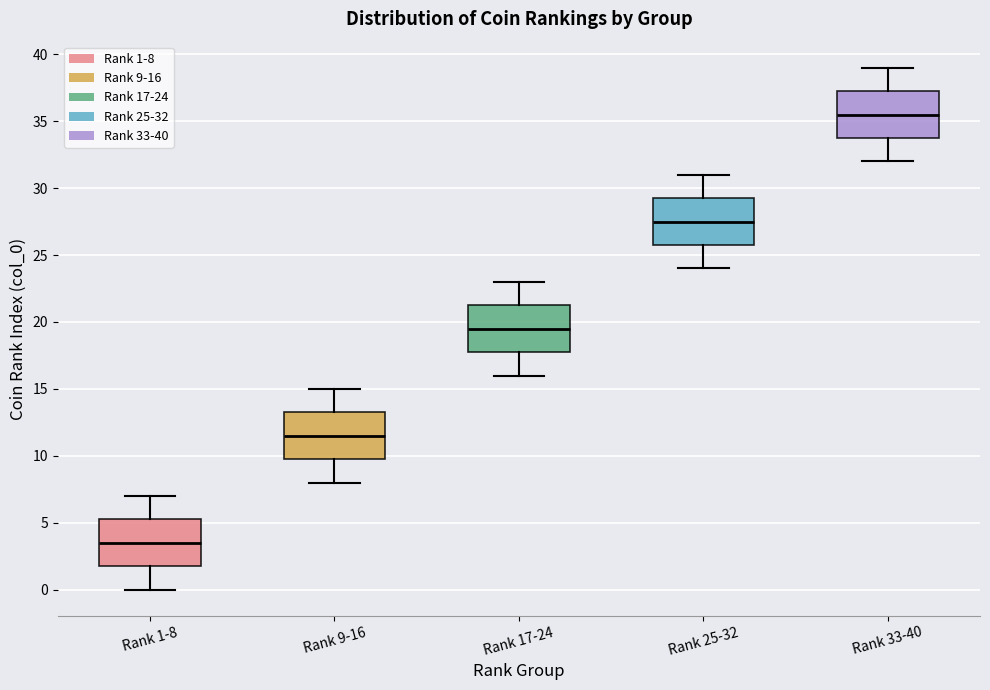

Reading left to right, transcribe this box plot: for each box, give where its median line is, the range the box spans, and where its two whiskers end, as read against the y-axis. The values are not printed on the chart, so give them approximately, as read against the axis.

Rank 1-8: median 3.5, box 2.0 to 5.5, whiskers 0.0 to 7.0
Rank 9-16: median 11.5, box 10.0 to 13.5, whiskers 8.0 to 15.0
Rank 17-24: median 19.5, box 18.0 to 21.5, whiskers 16.0 to 23.0
Rank 25-32: median 27.5, box 26.0 to 29.5, whiskers 24.0 to 31.0
Rank 33-40: median 35.5, box 34.0 to 37.5, whiskers 32.0 to 39.0